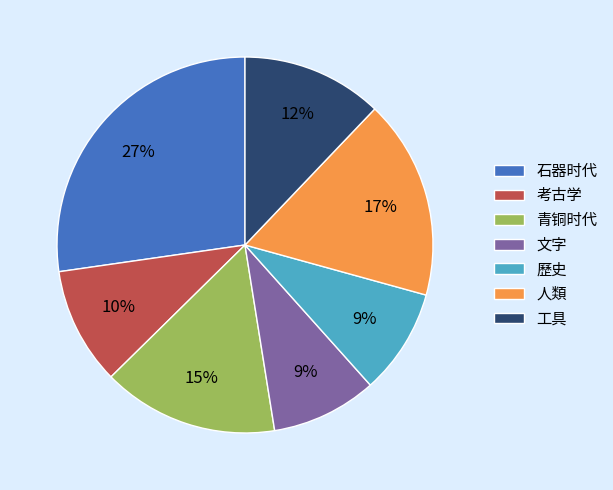

To the nearest percent, what is the difference between the 歷史 and 青铜时代 slice percentages?

6%